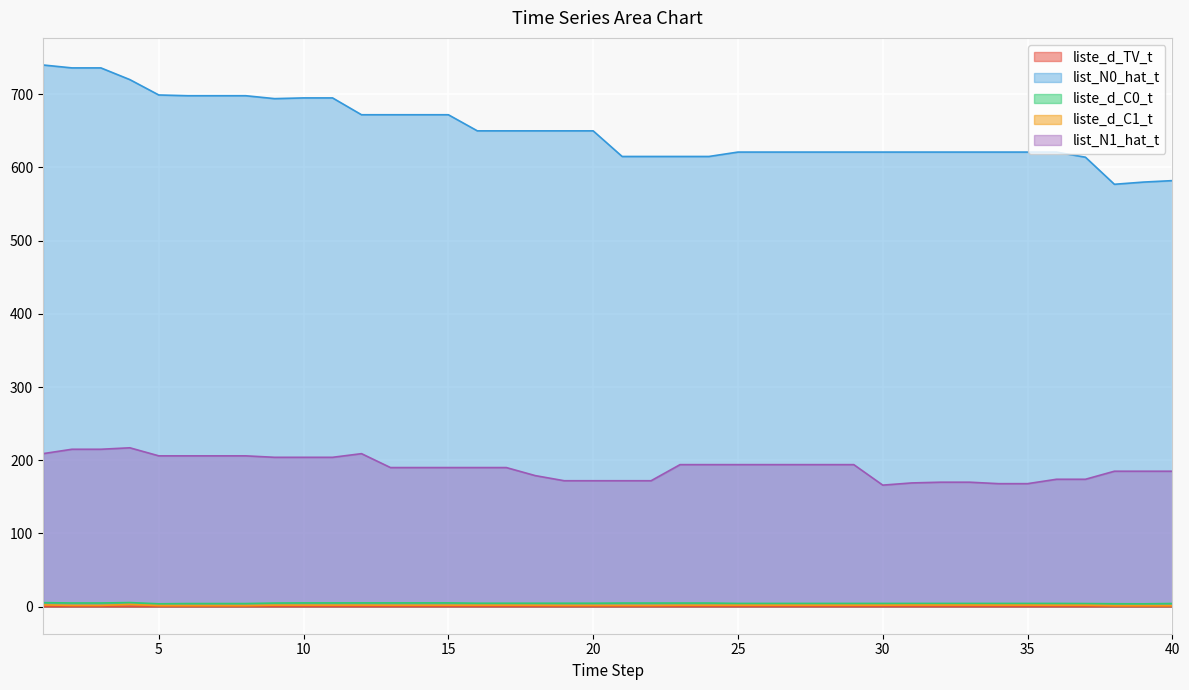

At how many categories does at least one series exceed 150?

40